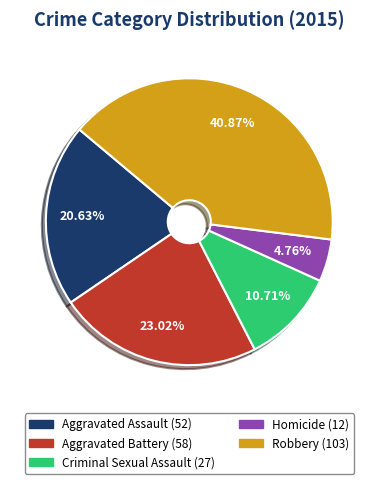

The Aggravated Battery slice represents 23% of the pie. True or false?

True